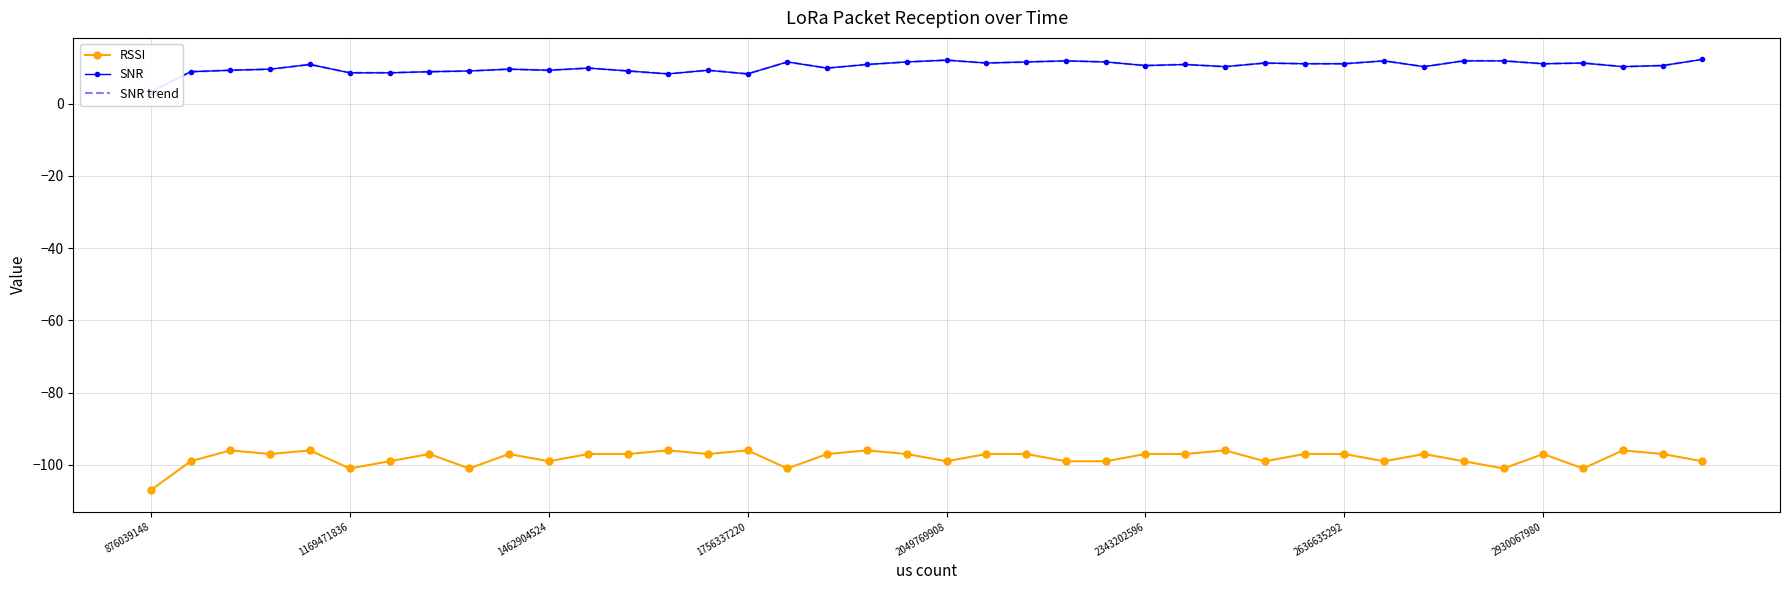

What is the maximum value for RSSI?

-96